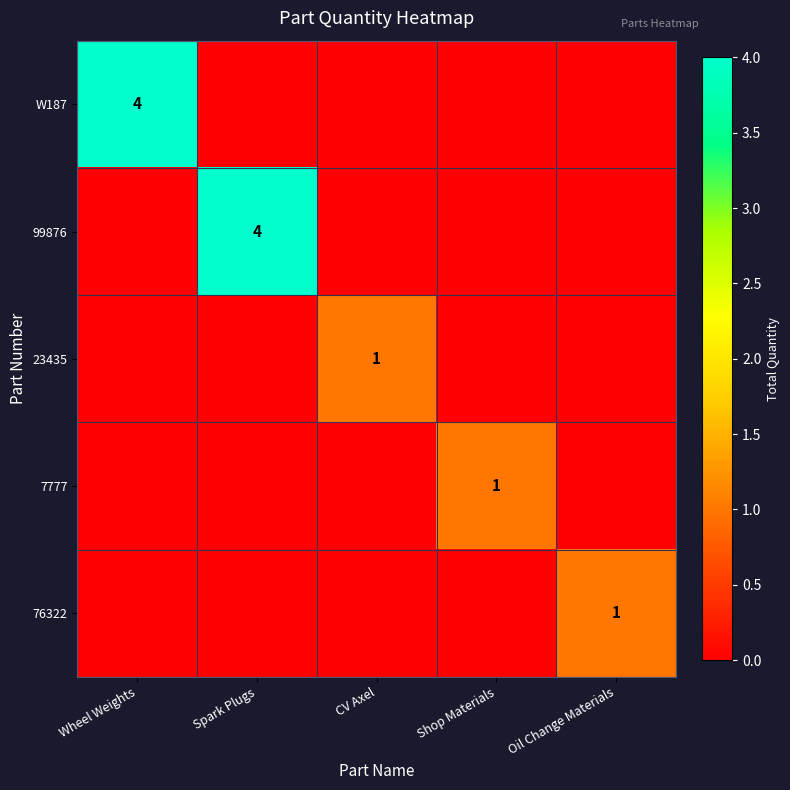

How many data points does each series have?

5